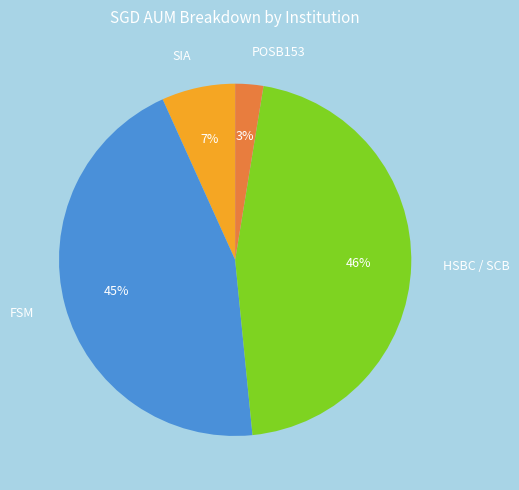

Does POSB153 represent more than half of the total?

No